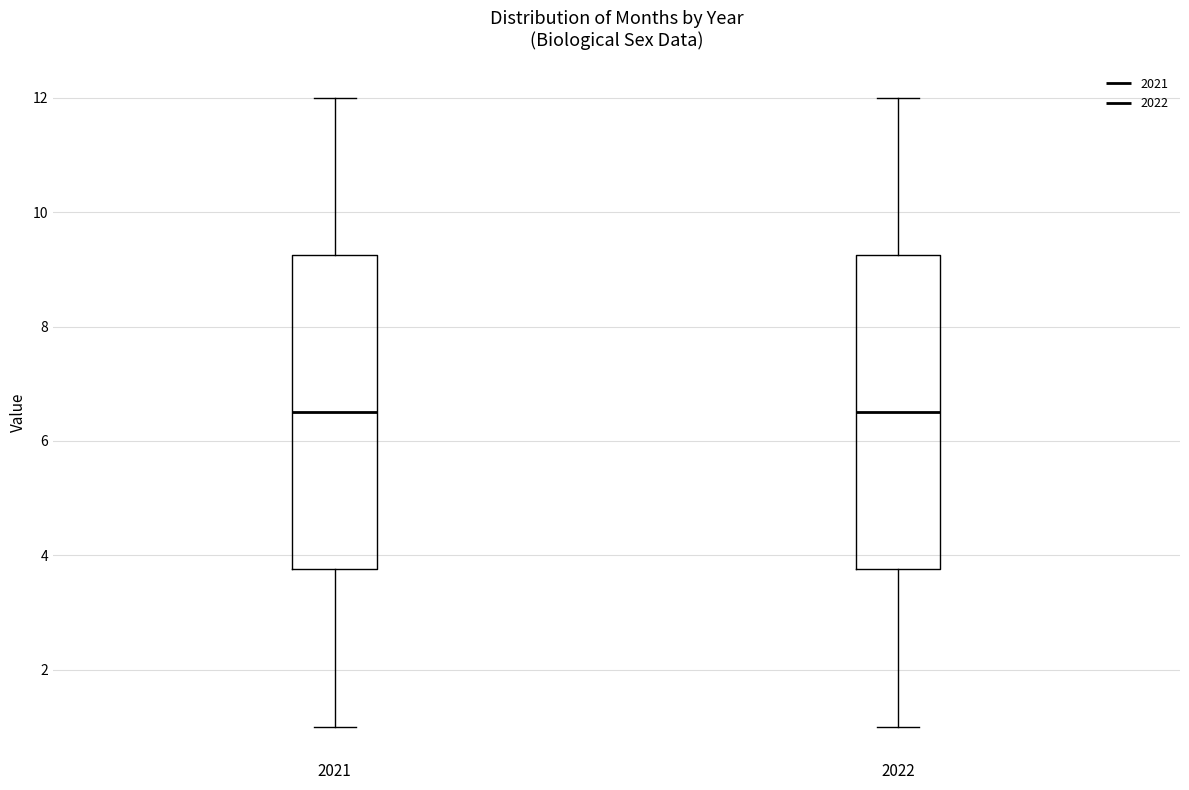

Where does the median line of the box at x = 2022 sit on the y-axis? The values are not printed on the chart, so give them approximately, as read against the axis.

6.6